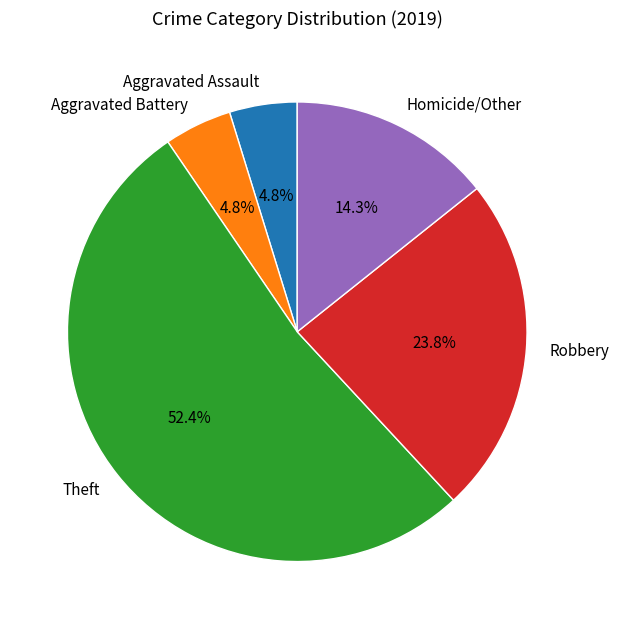

Is Aggravated Battery the majority of the pie?

No